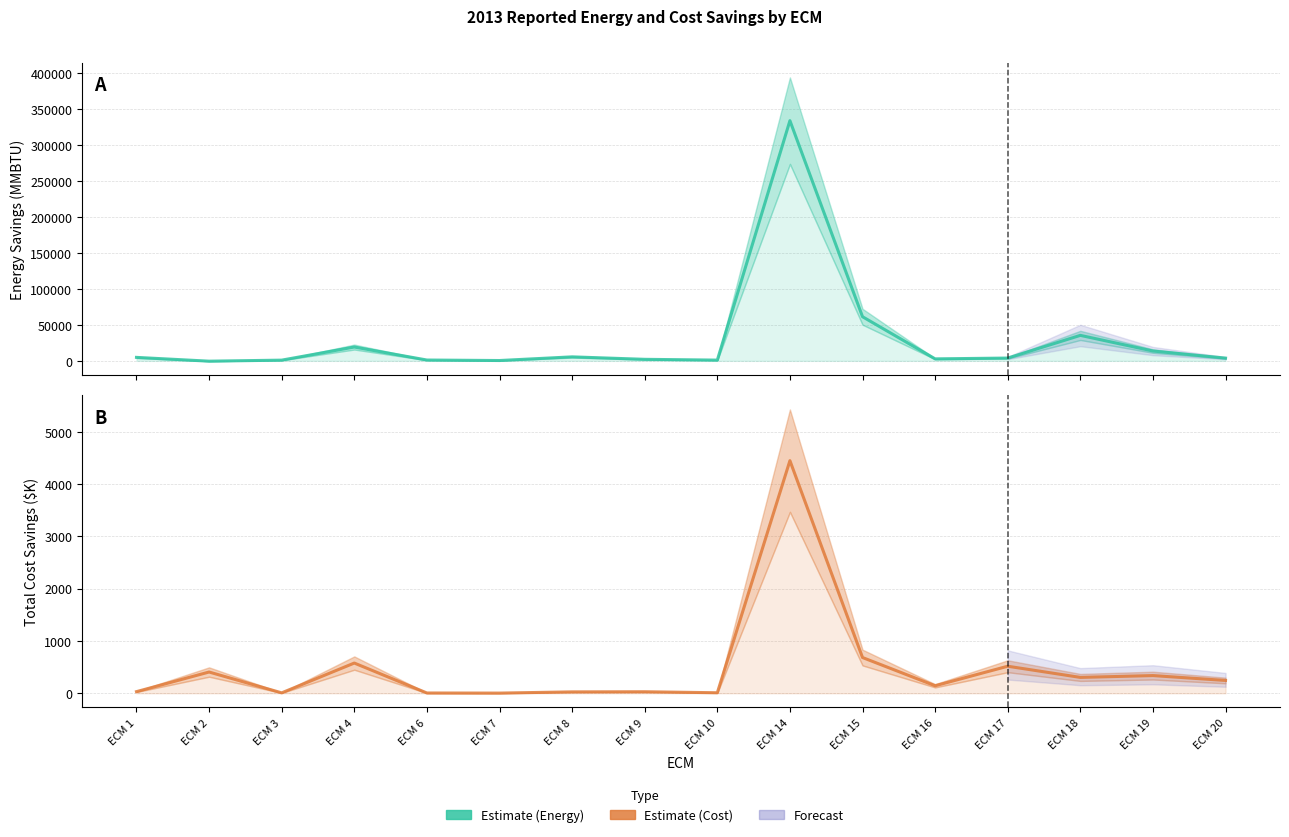

At which category does Total Cost Savings ($K) reach its first local valley?

ECM 3